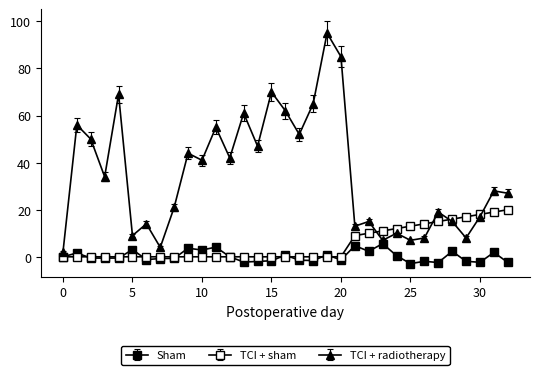

Does the chart have visible grid lines?

No